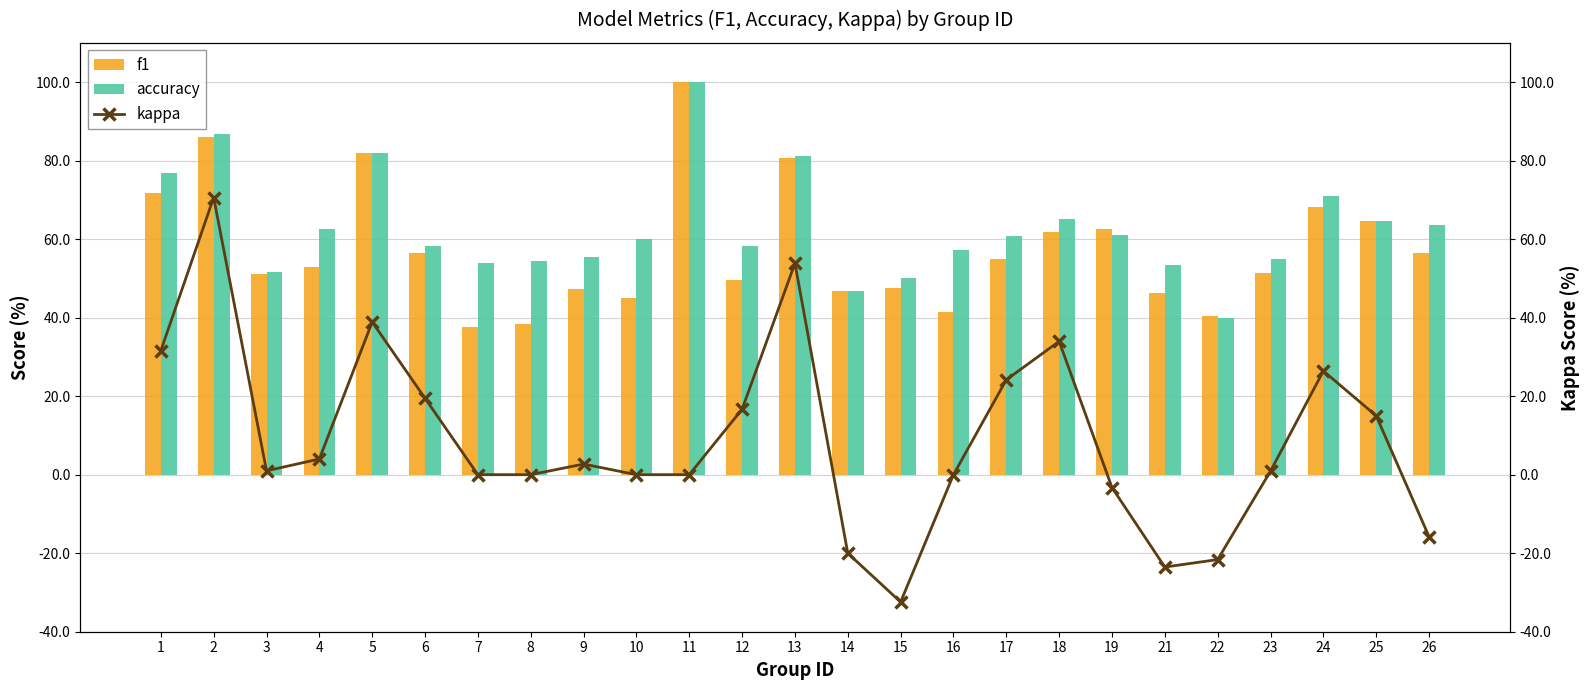

Read the f1 value at 15.

47.6